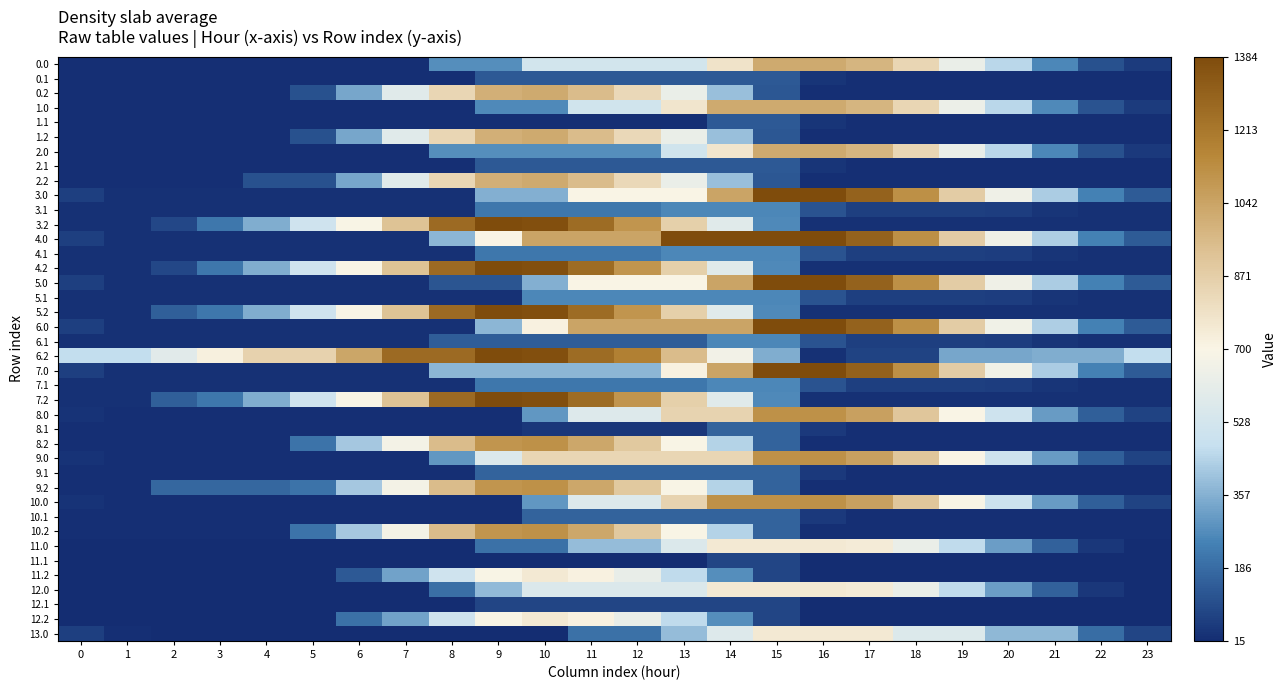

What is the maximum value shown in the chart?

1384.0